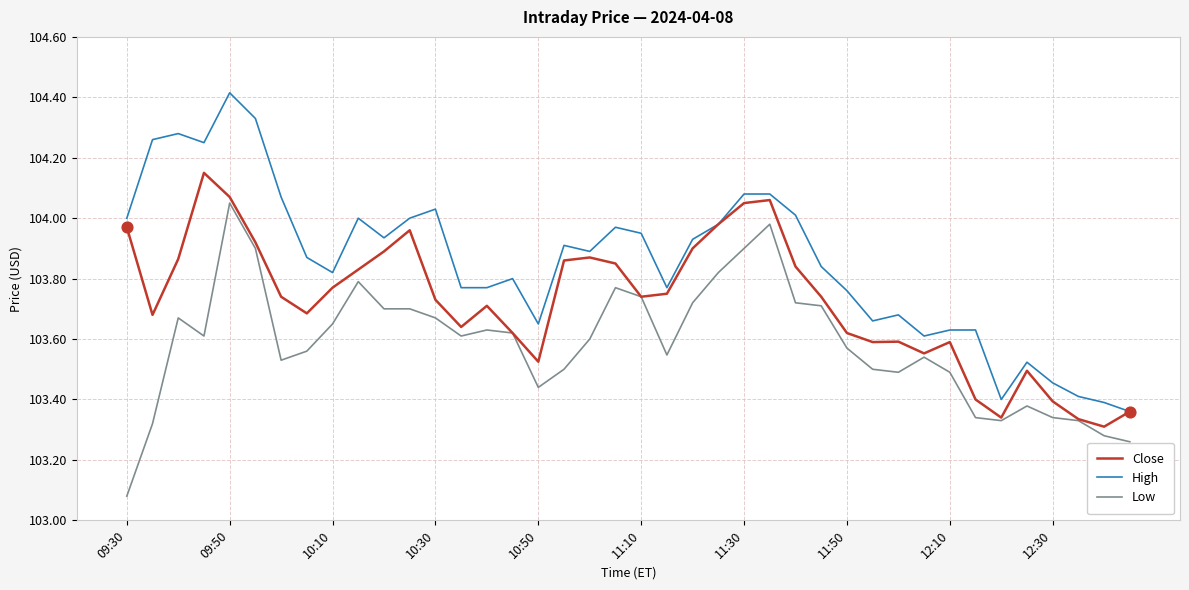

Which series has the widest spread of values?

High